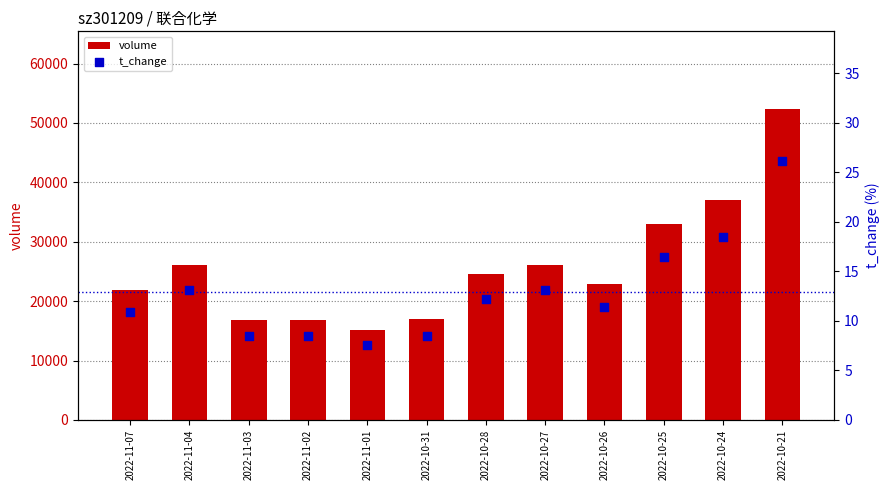

What are all the series names shown in the legend?

volume, t_change